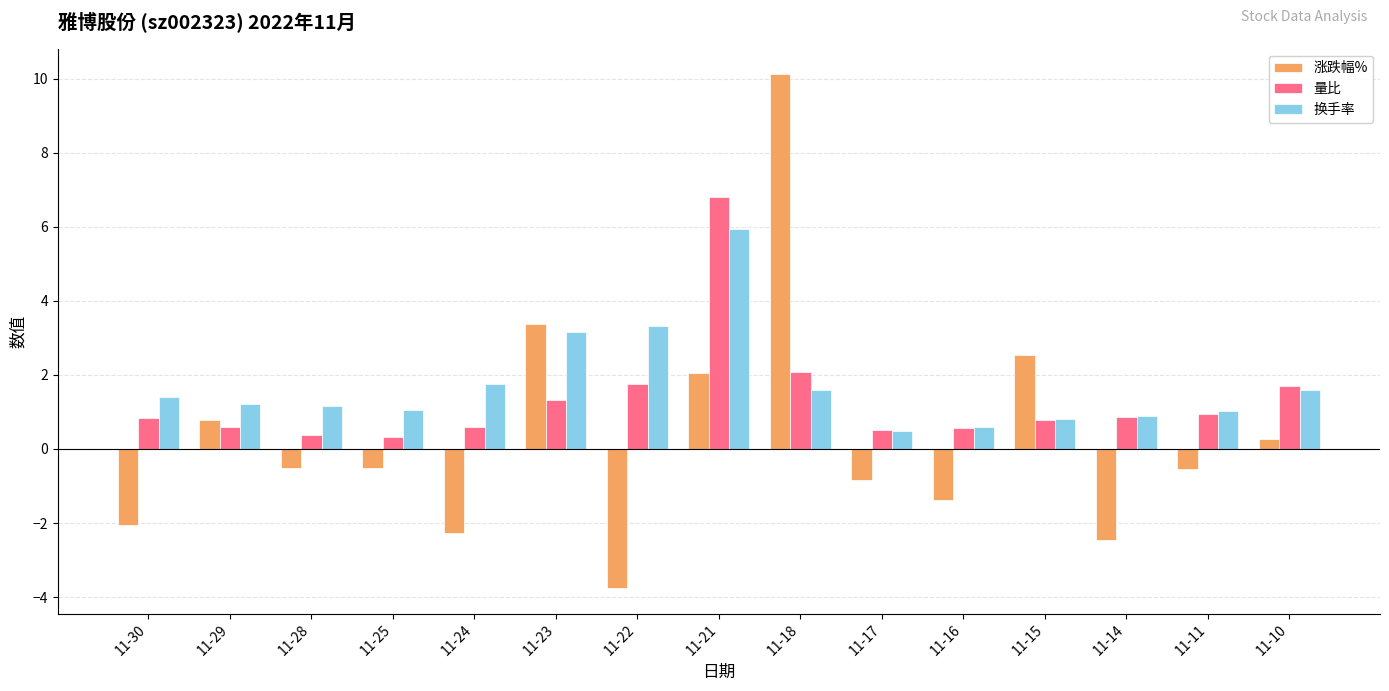

Which series has the largest total across all categories?

换手率